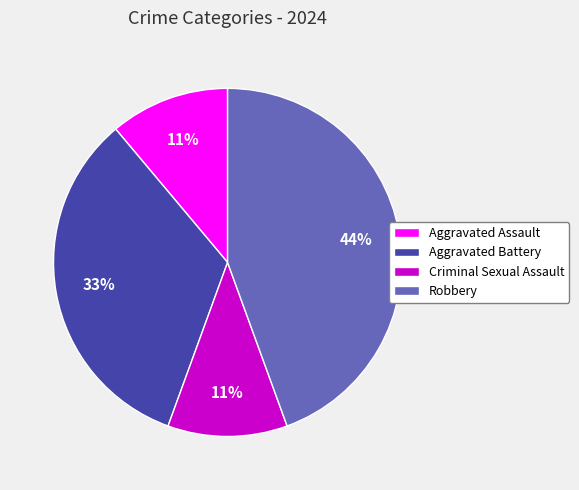

The Robbery slice represents 44% of the pie. True or false?

True